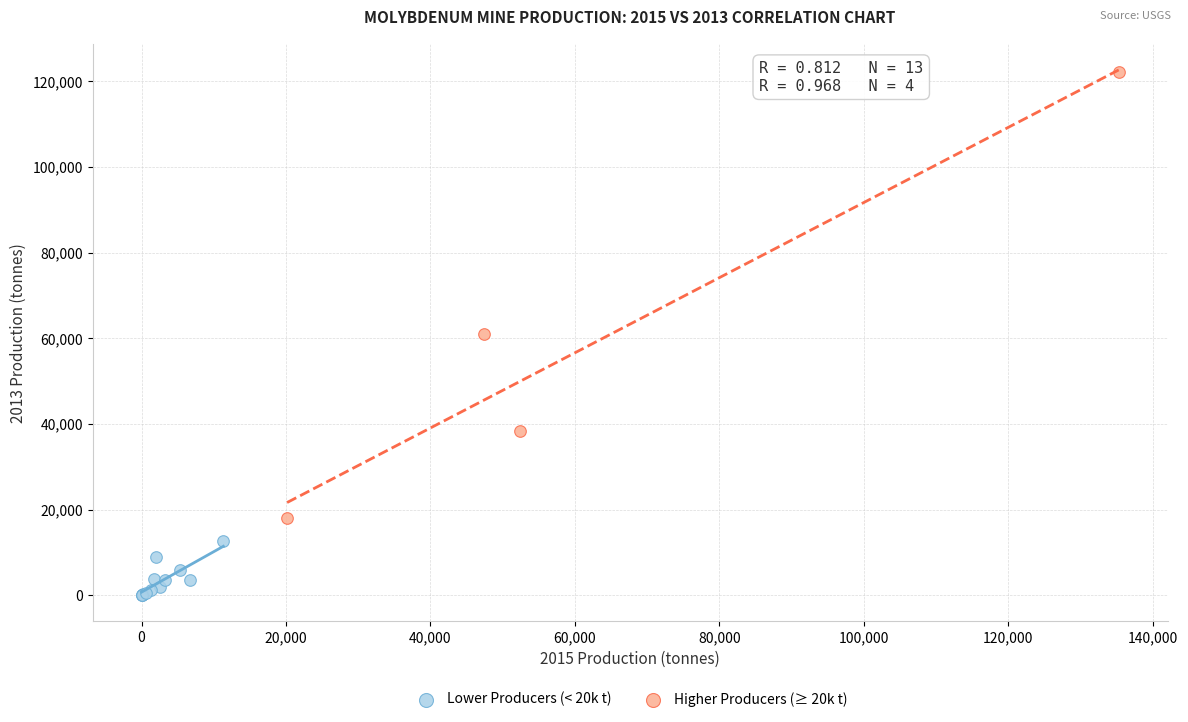

Which series has the widest spread of Y values?

Higher Producers (≥ 20k t)